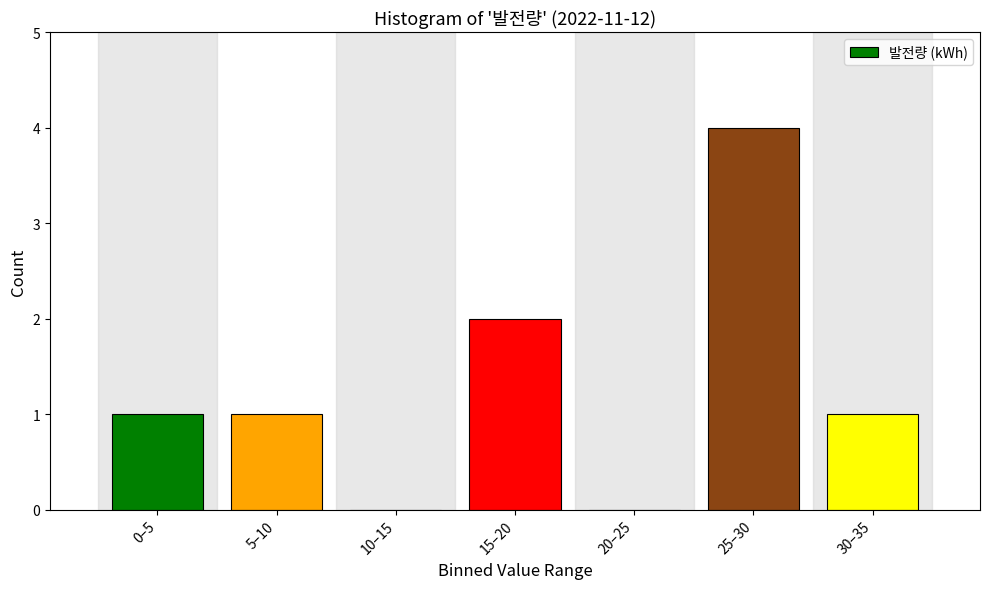

Reading left to right, what are all the values shown in this chart?

0–5=1	5–10=1	10–15=0	15–20=2	20–25=0	25–30=4	30–35=1